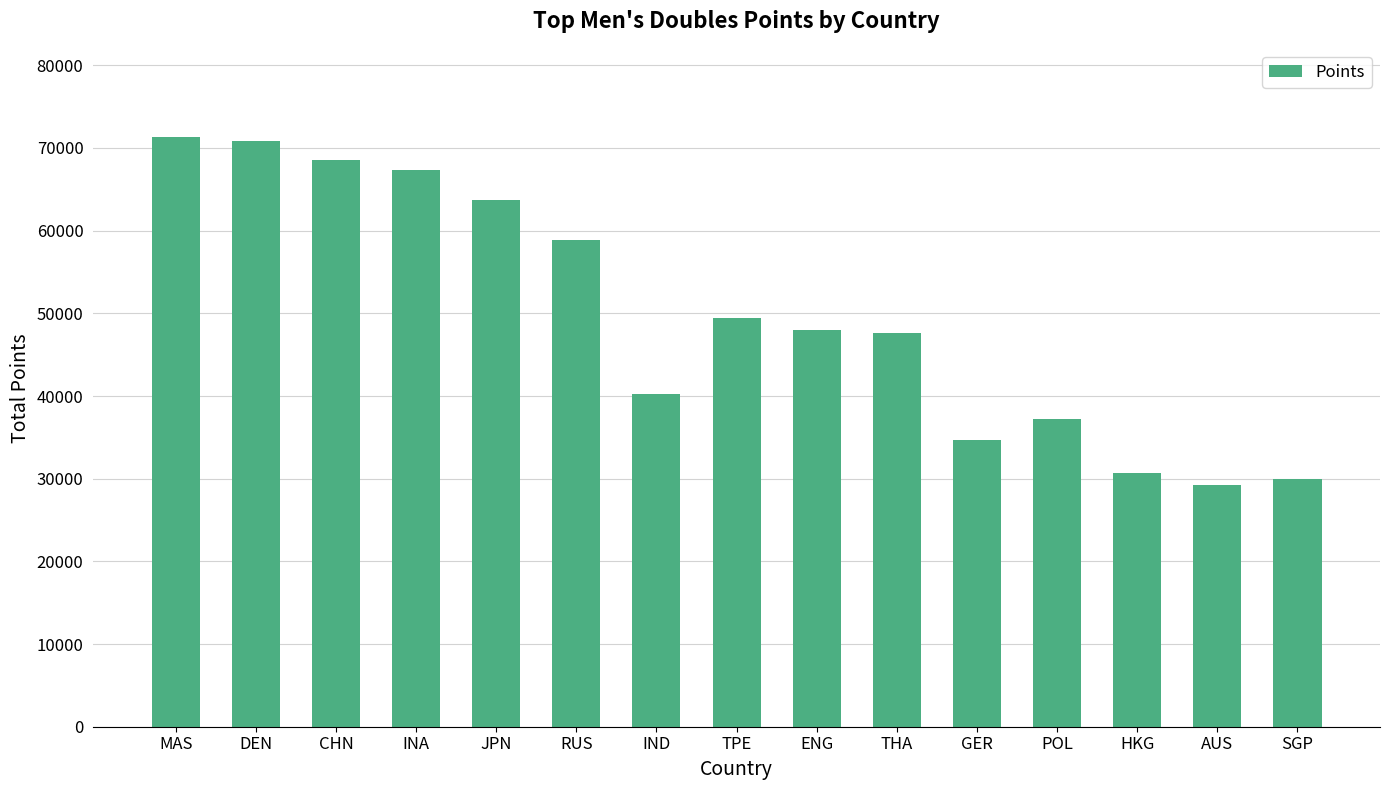

At which label does the data first exceed 47945?

MAS